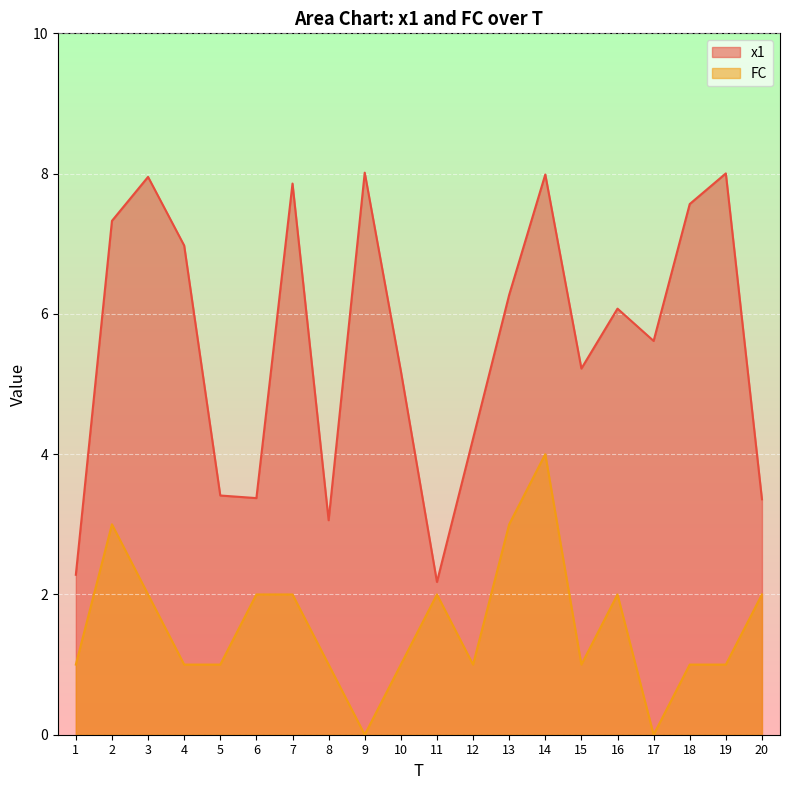

In x1, how many points are higher than both neighbors (excluding endpoints)?

6